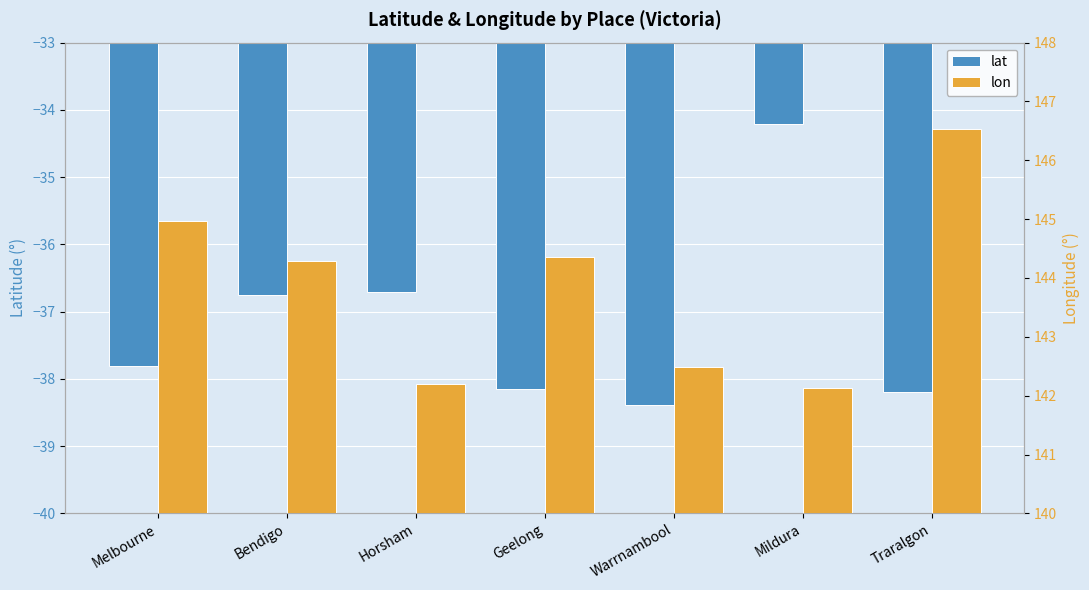

Which series has the largest total across all categories?

lon